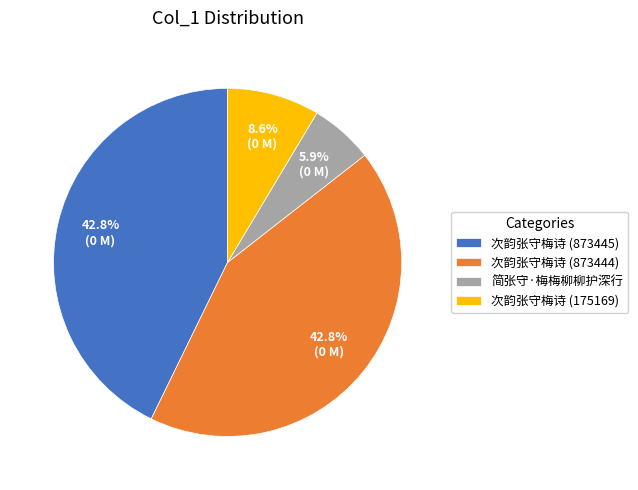

To the nearest percent, what is the combined percentage of 简张守·梅梅柳柳护深行 and 次韵张守梅诗 (175169)?

14%